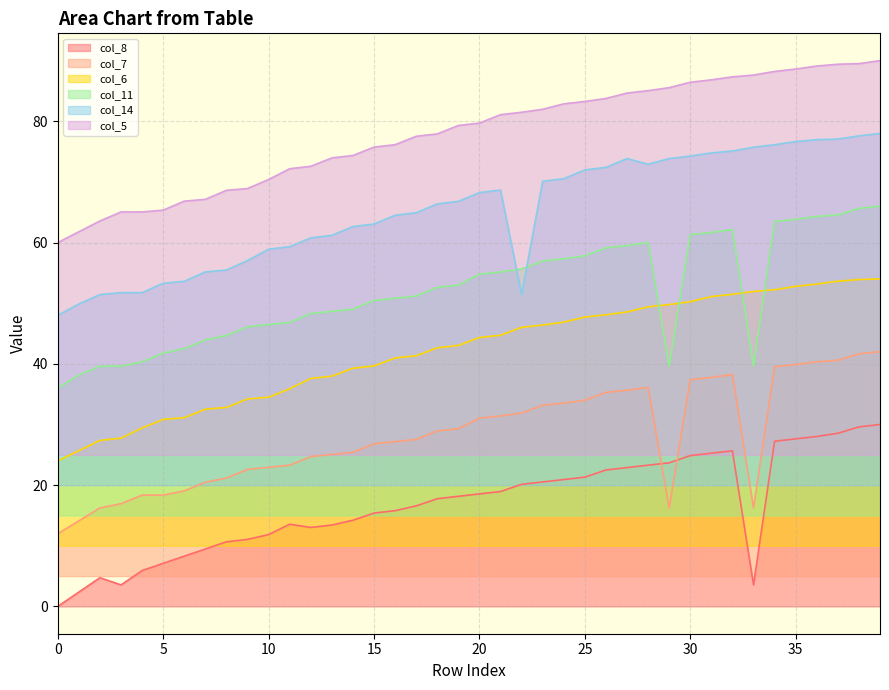

True or false: col_5 has more than 0 interior local peaks.

False